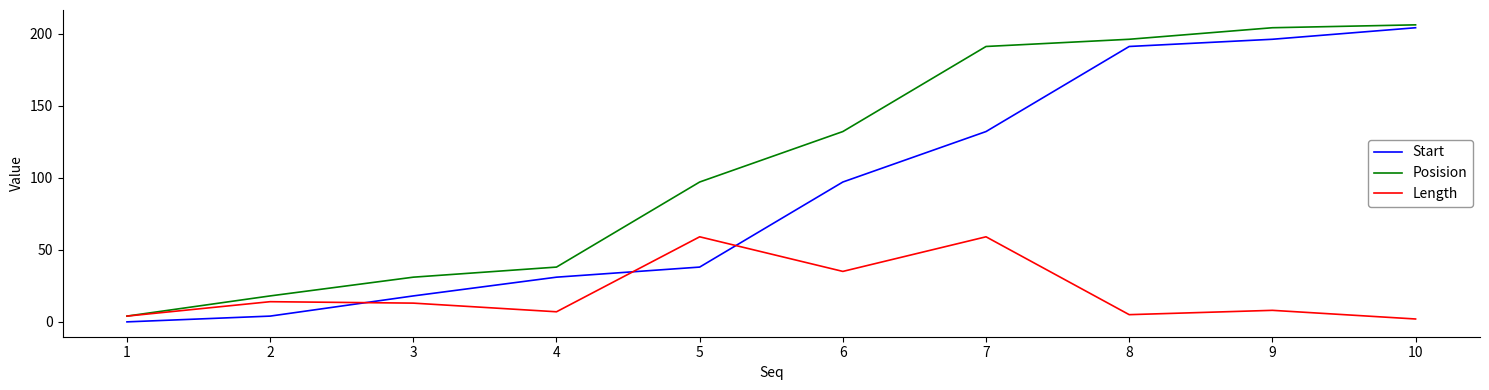

Is it true that Posision equals 97 at 5?

True